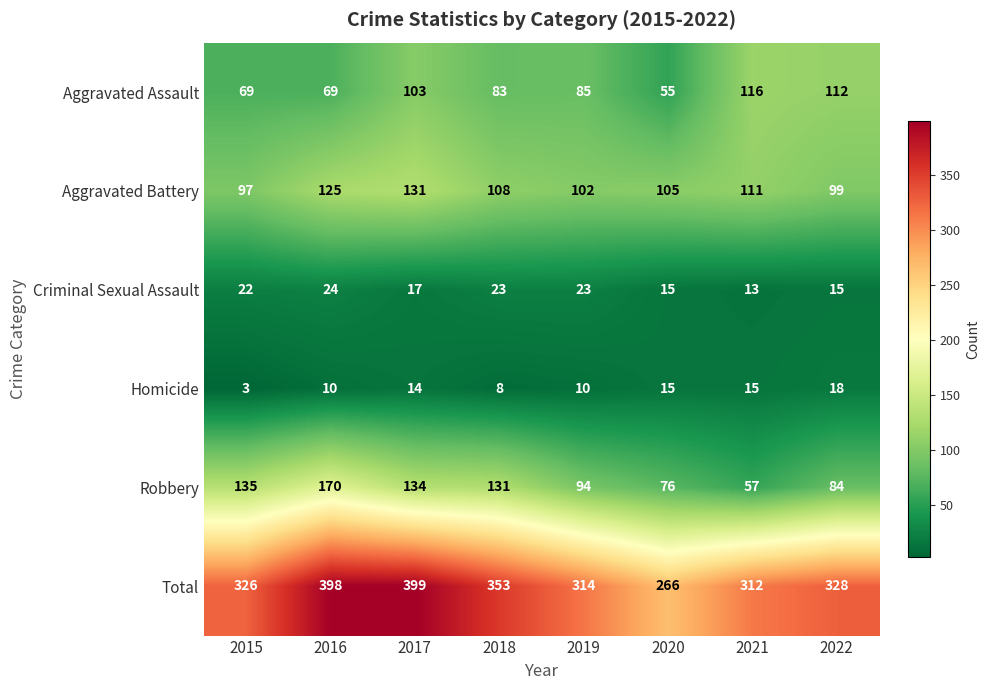

Read the Criminal Sexual Assault value at 2021, to the nearest 10.

10